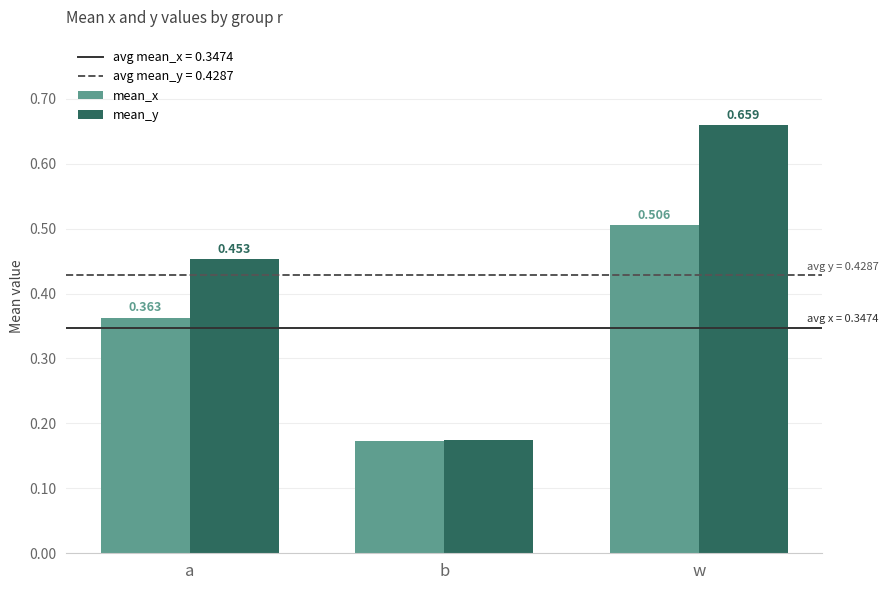

Does the chart contain stacked bars?

No